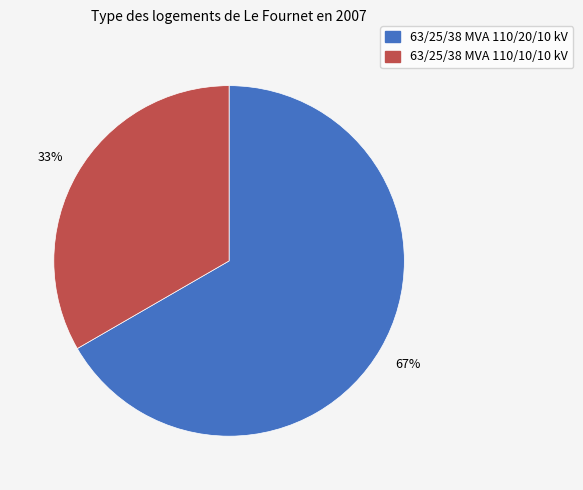

What percentage is the 63/25/38 MVA 110/20/10 kV slice, to the nearest percent?

67%